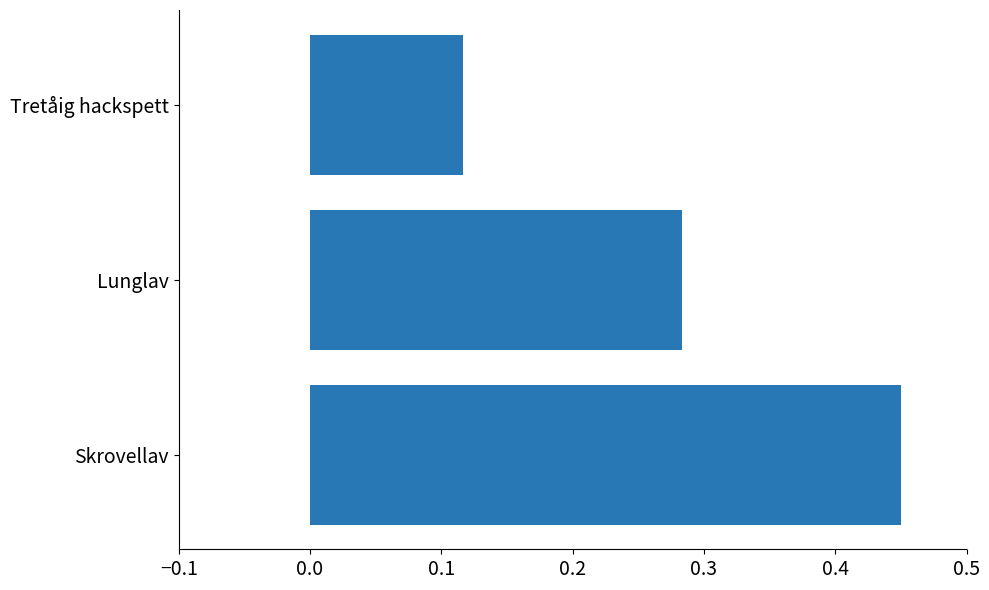

What is the sum of the values at Tretåig hackspett and Lunglav?

0.4